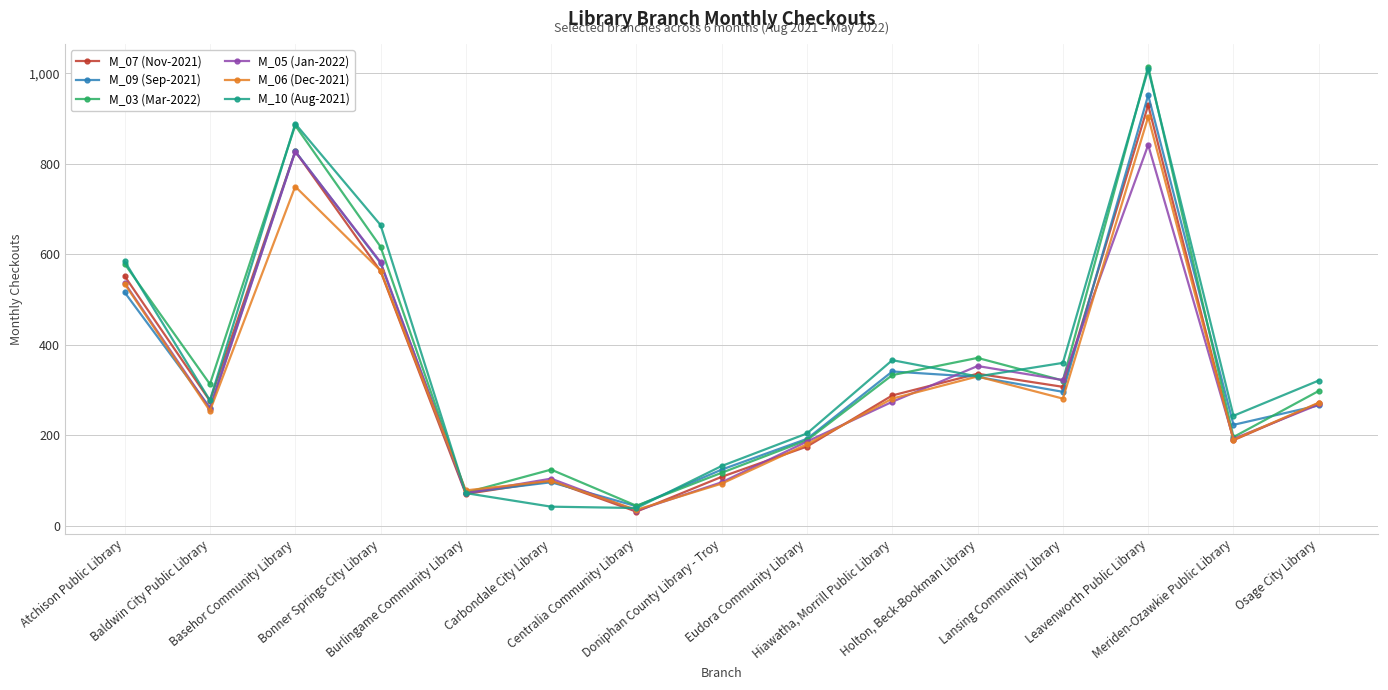

Is it true that M_10 (Aug-2021) equals 889 at Basehor Community Library?

True